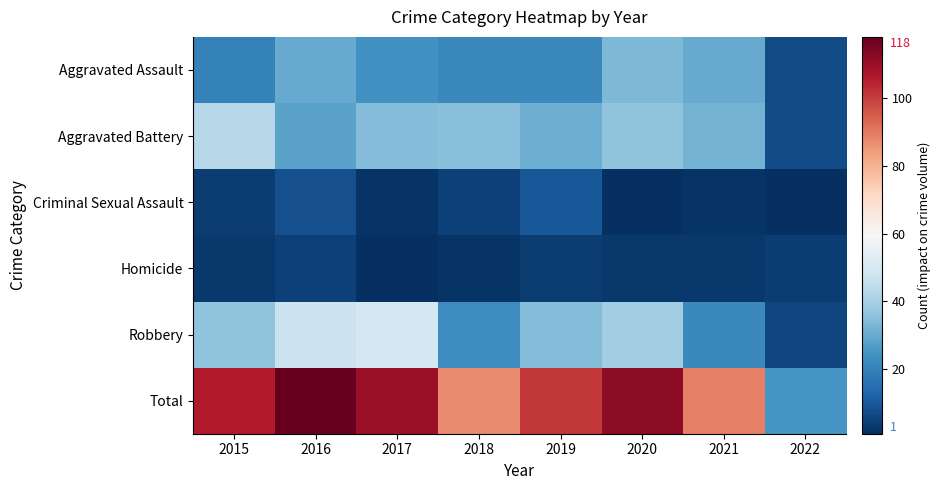

Which series has the widest spread of values?

Total